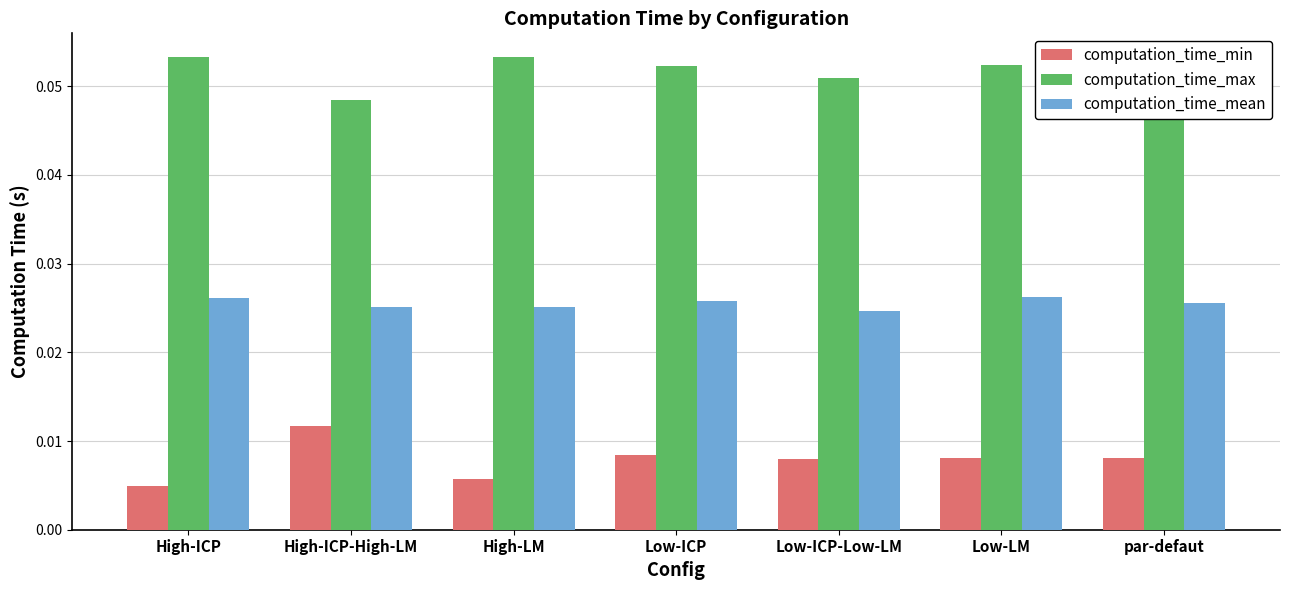

The value of computation_time_max at Low-ICP is 0.0. True or false?

False